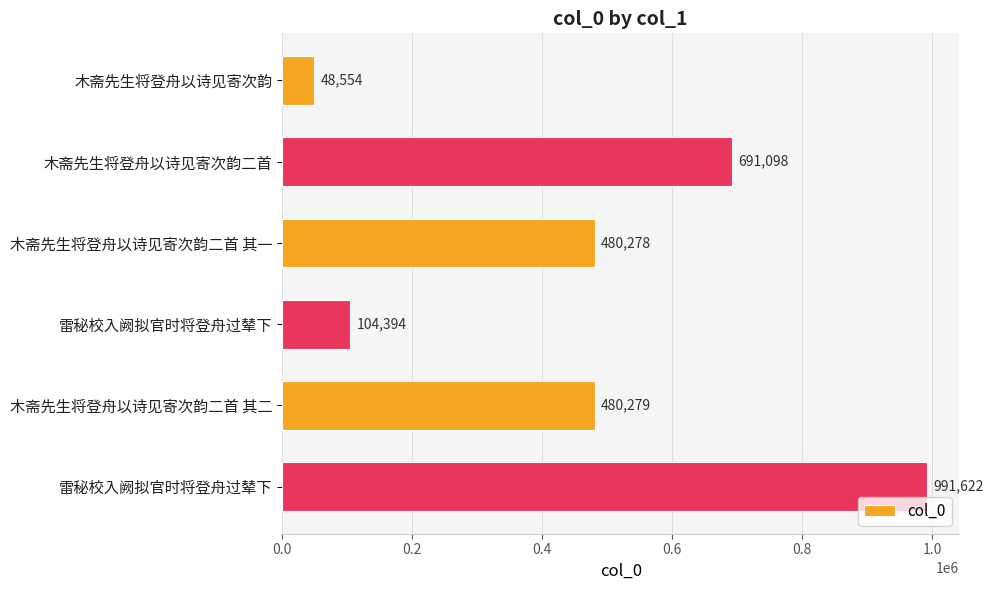

Count the number of categories in the chart.

6